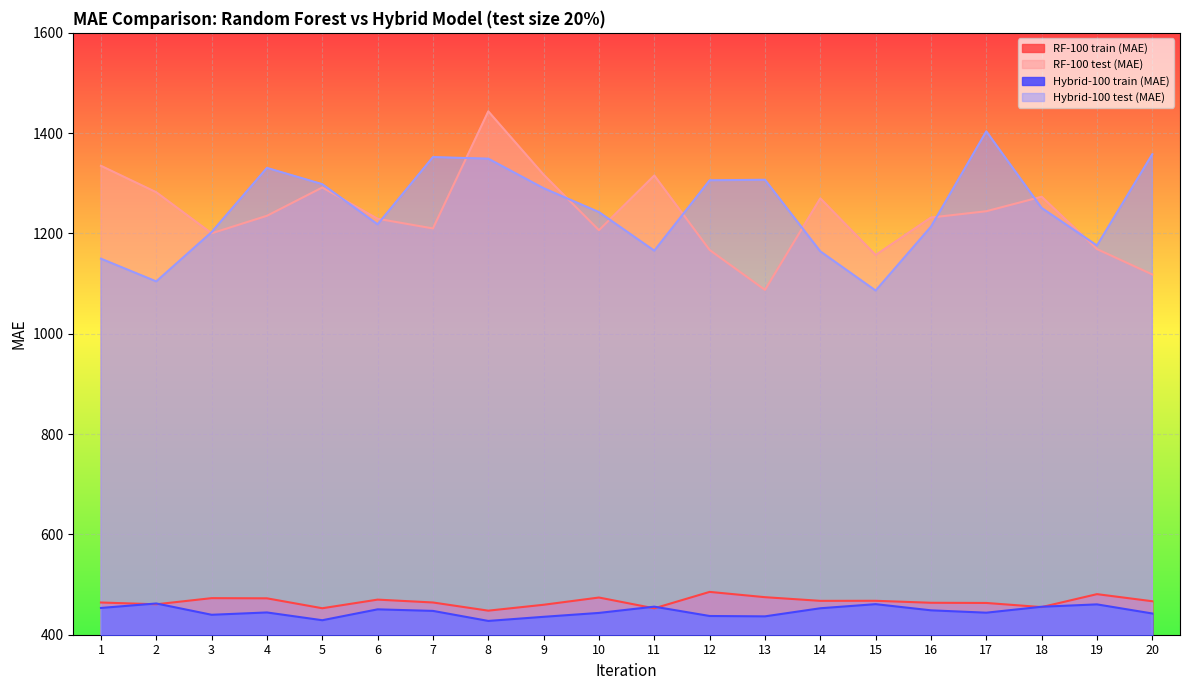

True or false: Hybrid-100 test (MAE) has more than 2 interior local peaks.

True